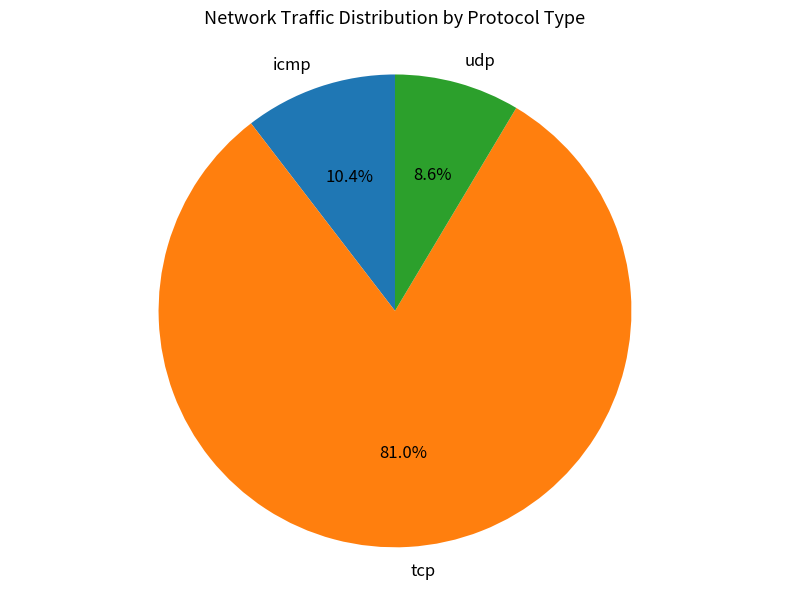

Between udp and icmp, which is larger?

icmp